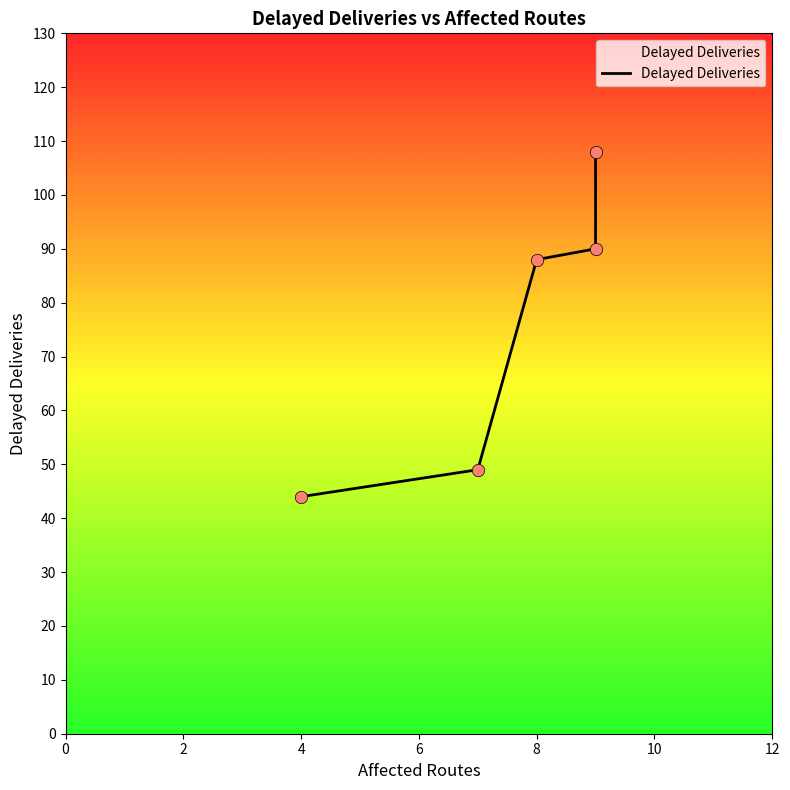

Which has a higher value, 8 or 0?

8